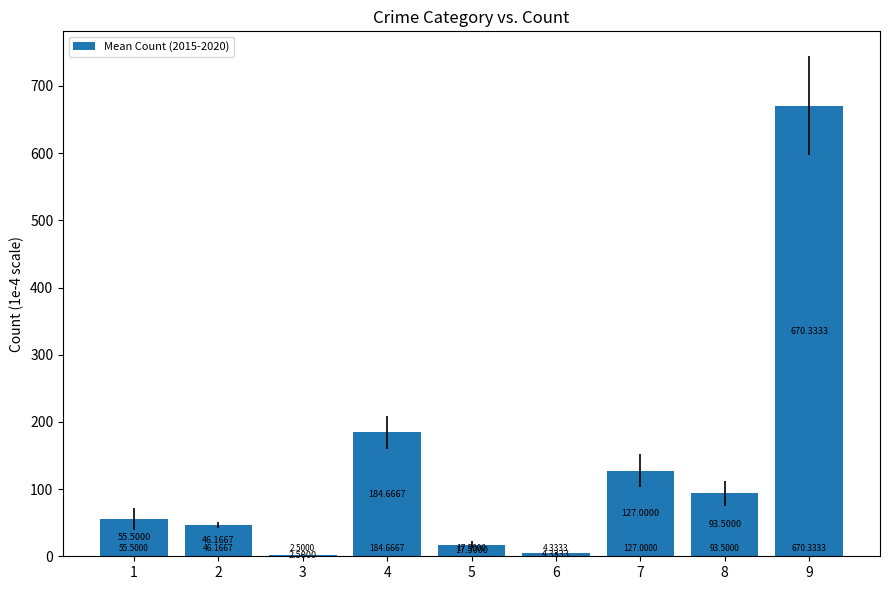

What value does the data have at 9?

670.3